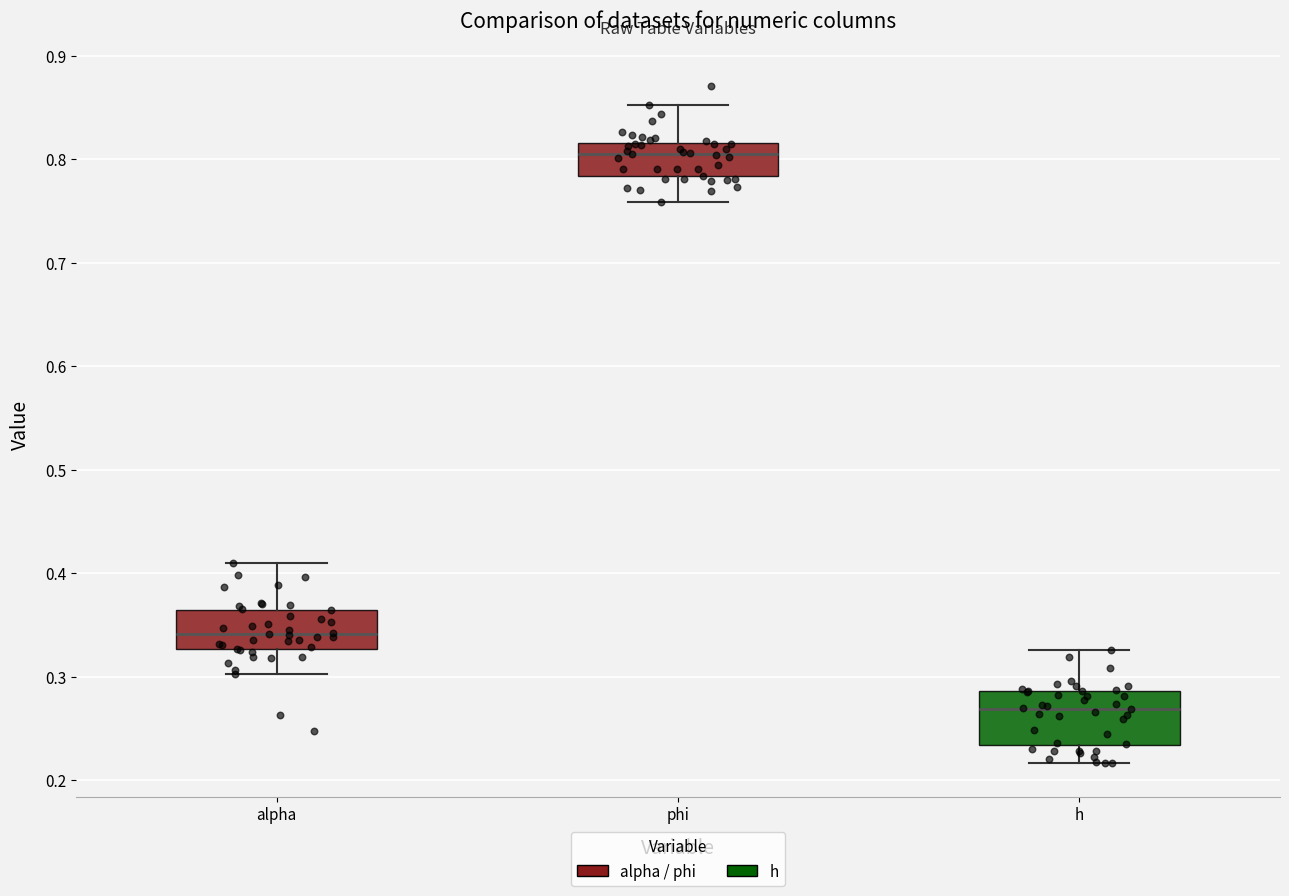

Where is the upper edge of the box for alpha on the y-axis? The values are not printed on the chart, so give them approximately, as read against the axis.

0.36